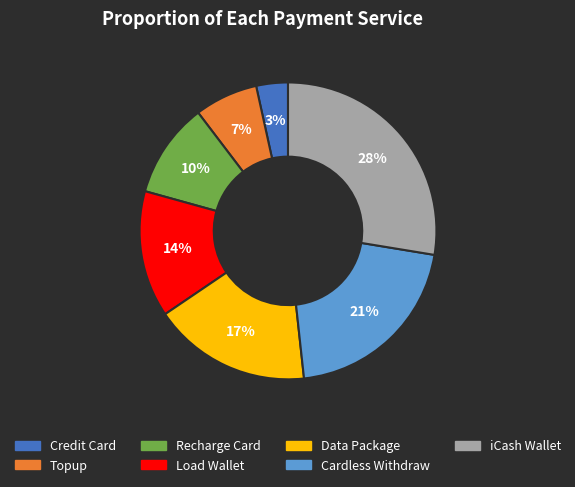

To the nearest percent, what portion does Topup represent?

7%